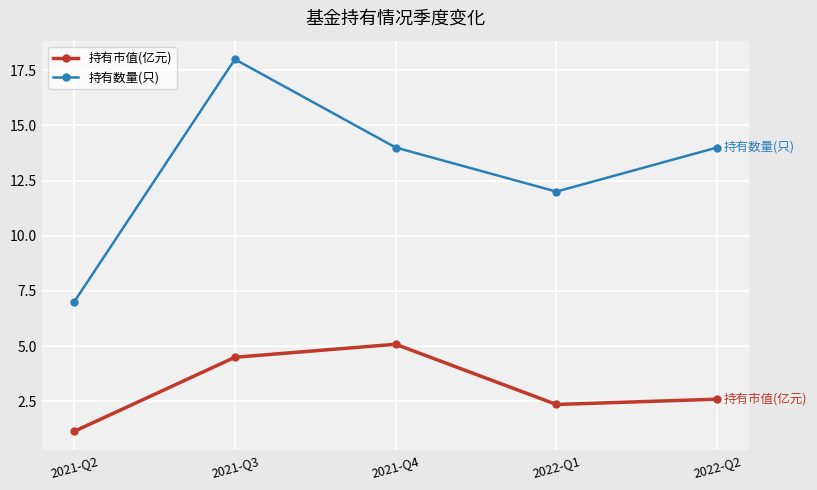

True or false: 持有数量(只) and 持有市值(亿元) intersect in this chart.

False